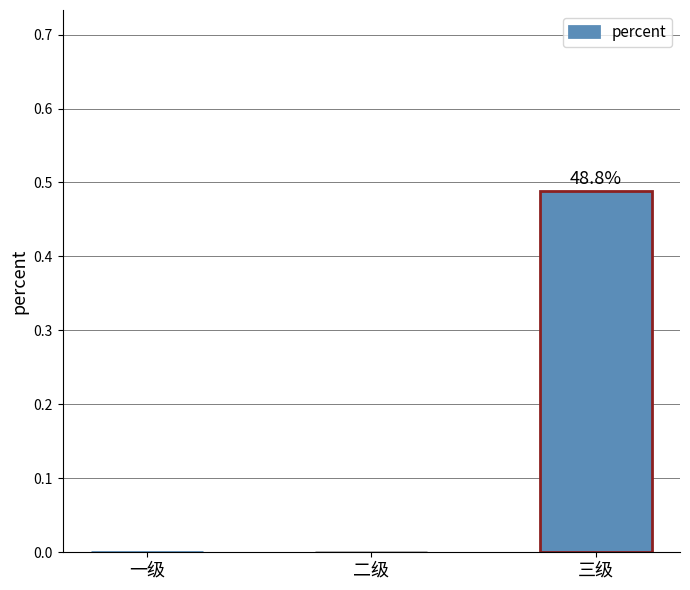

Is it true that the value at 二级 is -0.3?

False